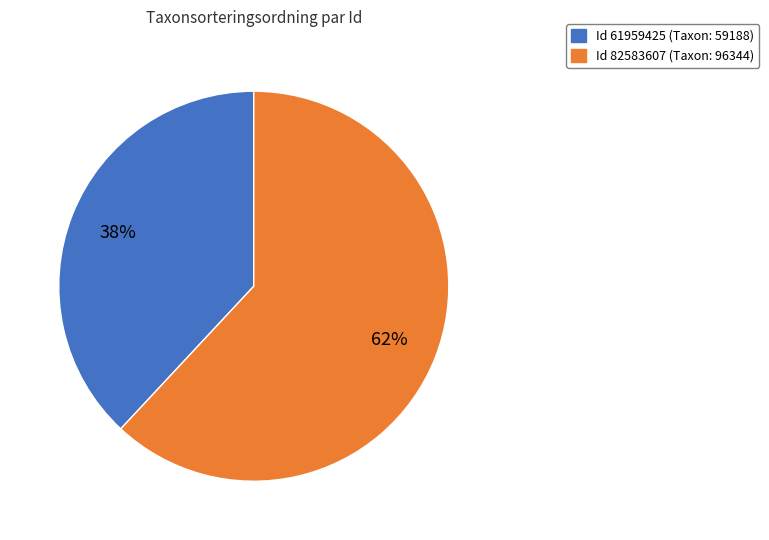

Does any single category account for the majority?

Yes